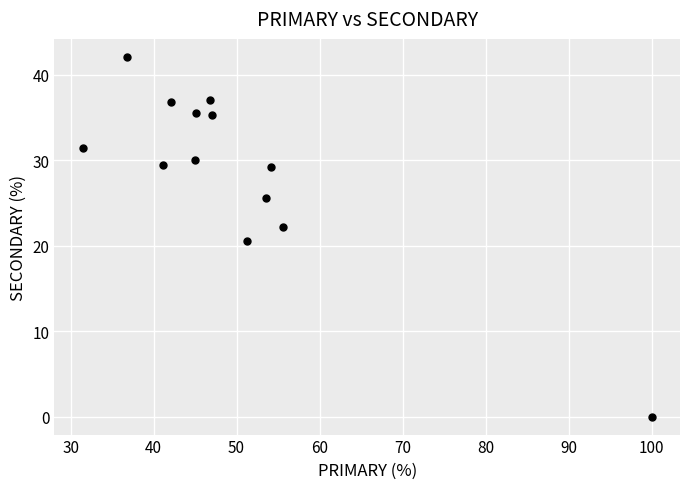

What is the range of Y values (max minus min)?

42.1